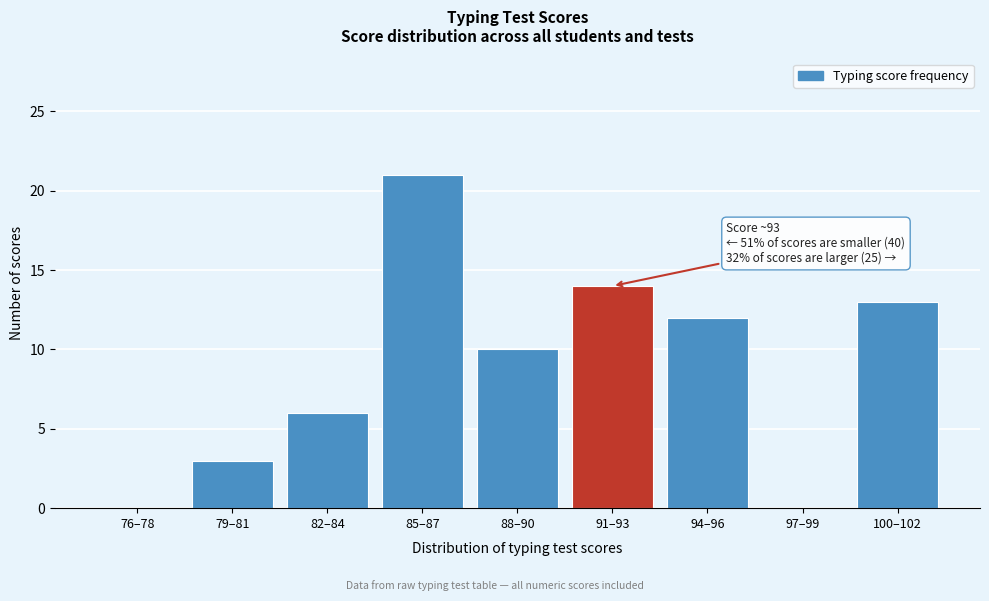

Reading right to left, extract all data points from this chart.

100–102=13	97–99=0	94–96=12	91–93=14	88–90=10	85–87=21	82–84=6	79–81=3	76–78=0